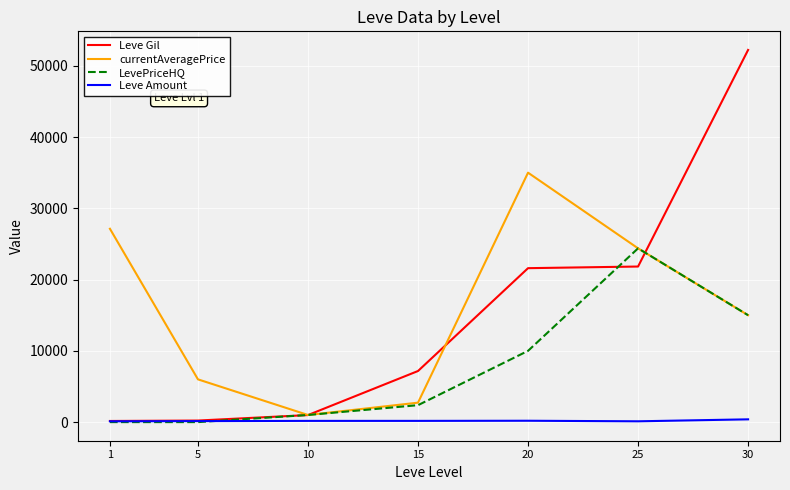

Which series changed the most between 1 and 15?

currentAveragePrice